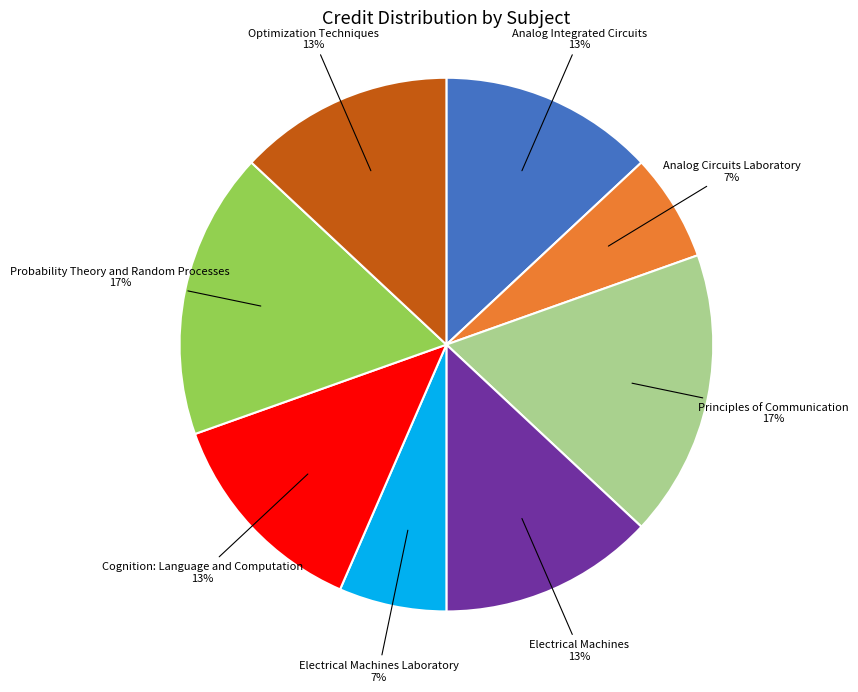

True or false: Cognition: Language and Computation accounts for 13% of the total.

True